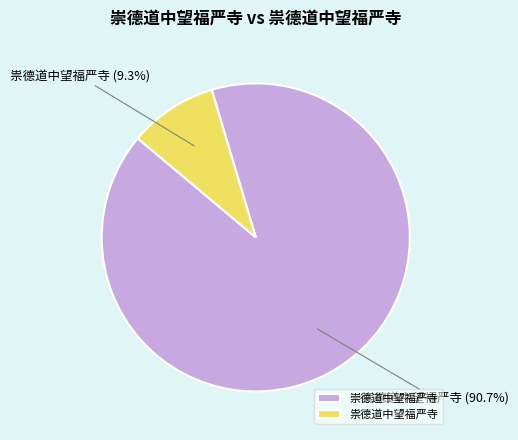

The 崇德道中望福严寺 slice represents 91% of the pie. True or false?

True